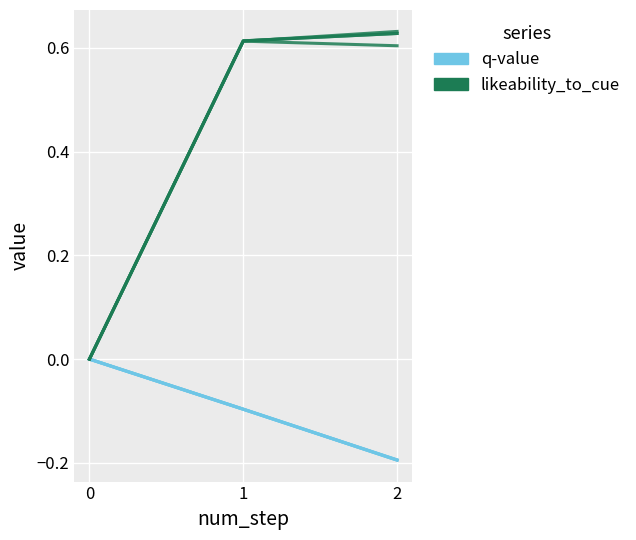

Reading left to right, extract all data points from this chart.

q-value: 0=0.0	1=-0.1	2=-0.2
likeability_to_cue: 0=0.0	1=0.6	2=0.6